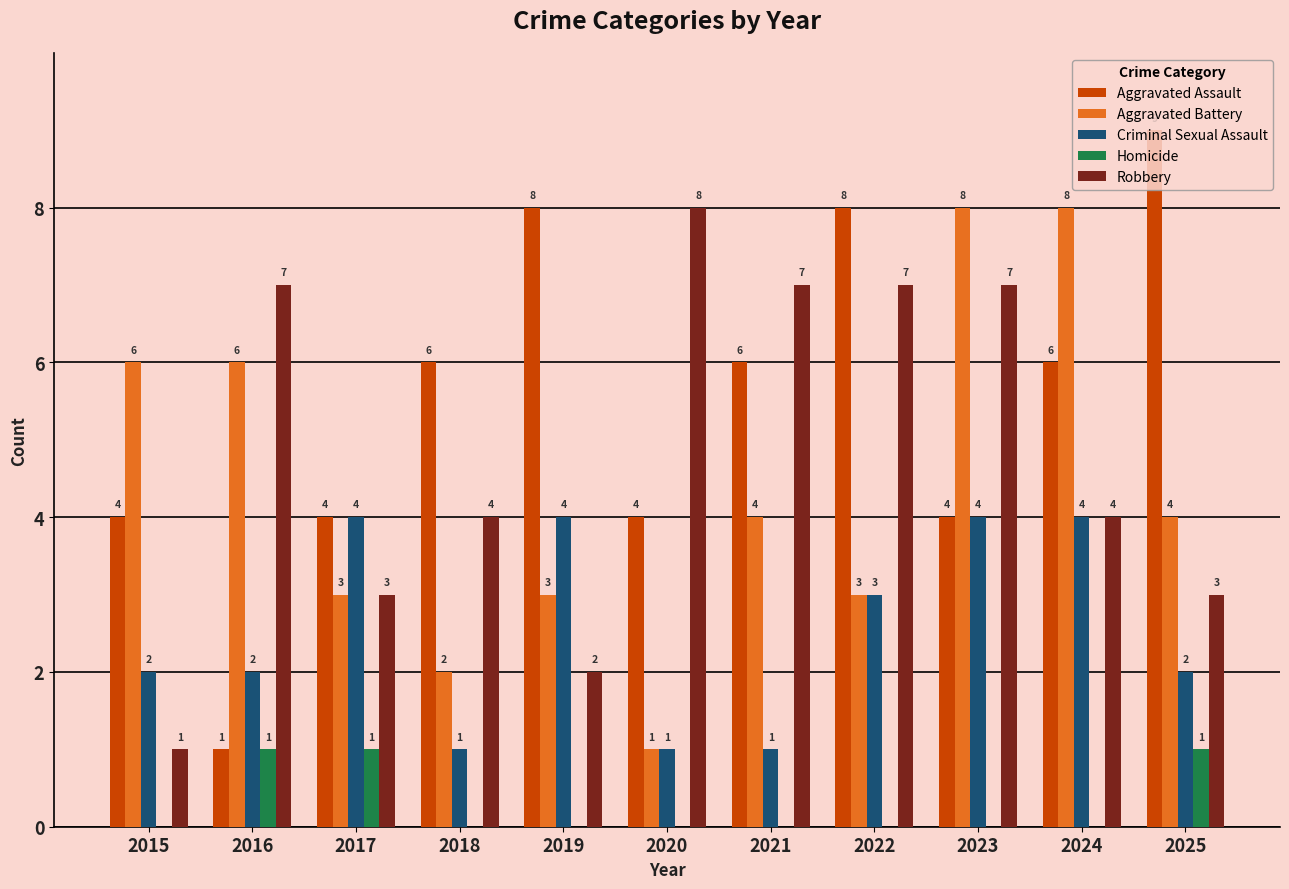

What is the maximum value for Aggravated Assault?

9